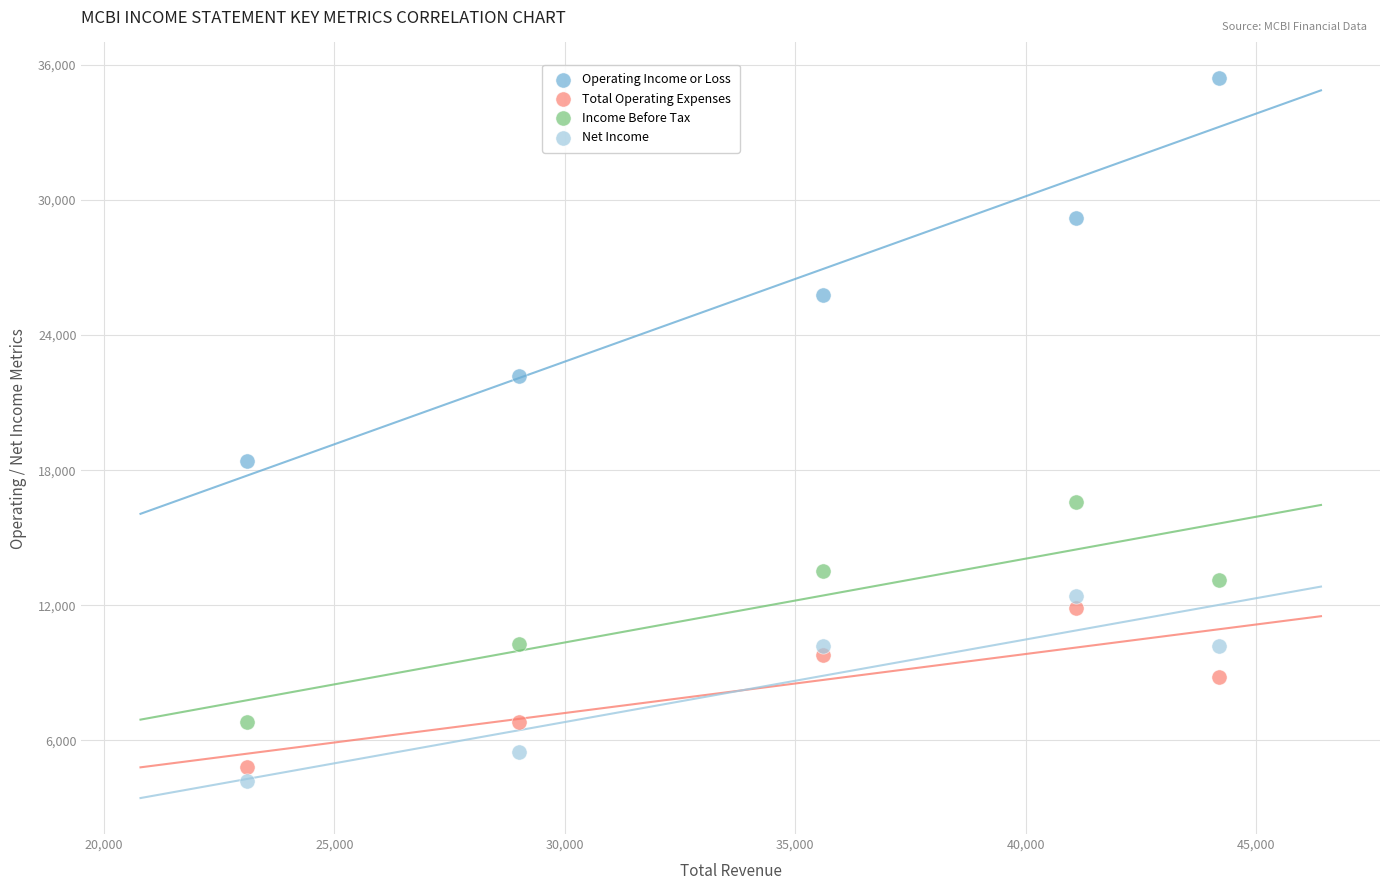

Across all data points, what is the range of X values (max minus min)?

21100